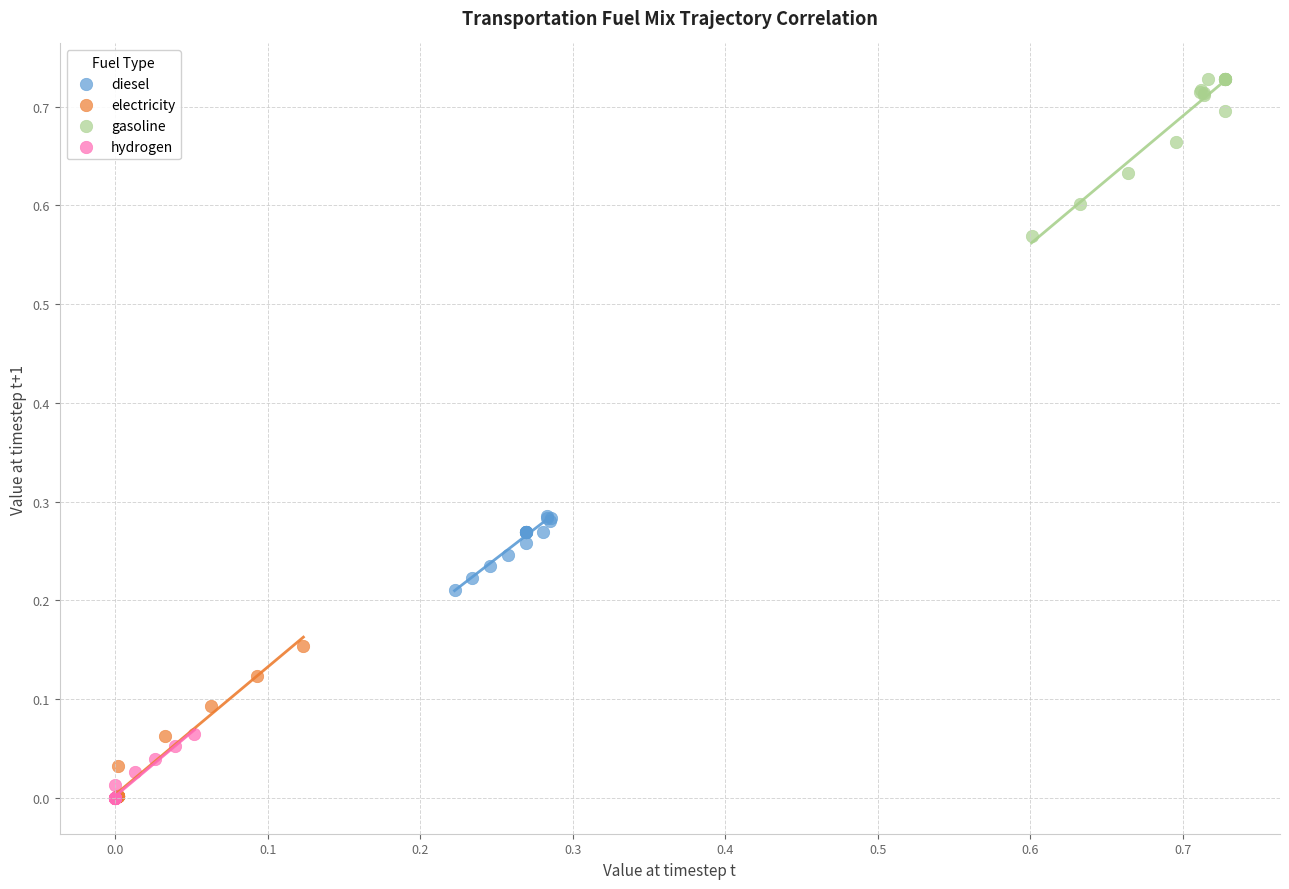

What are all the series names shown in the legend?

diesel, electricity, gasoline, hydrogen